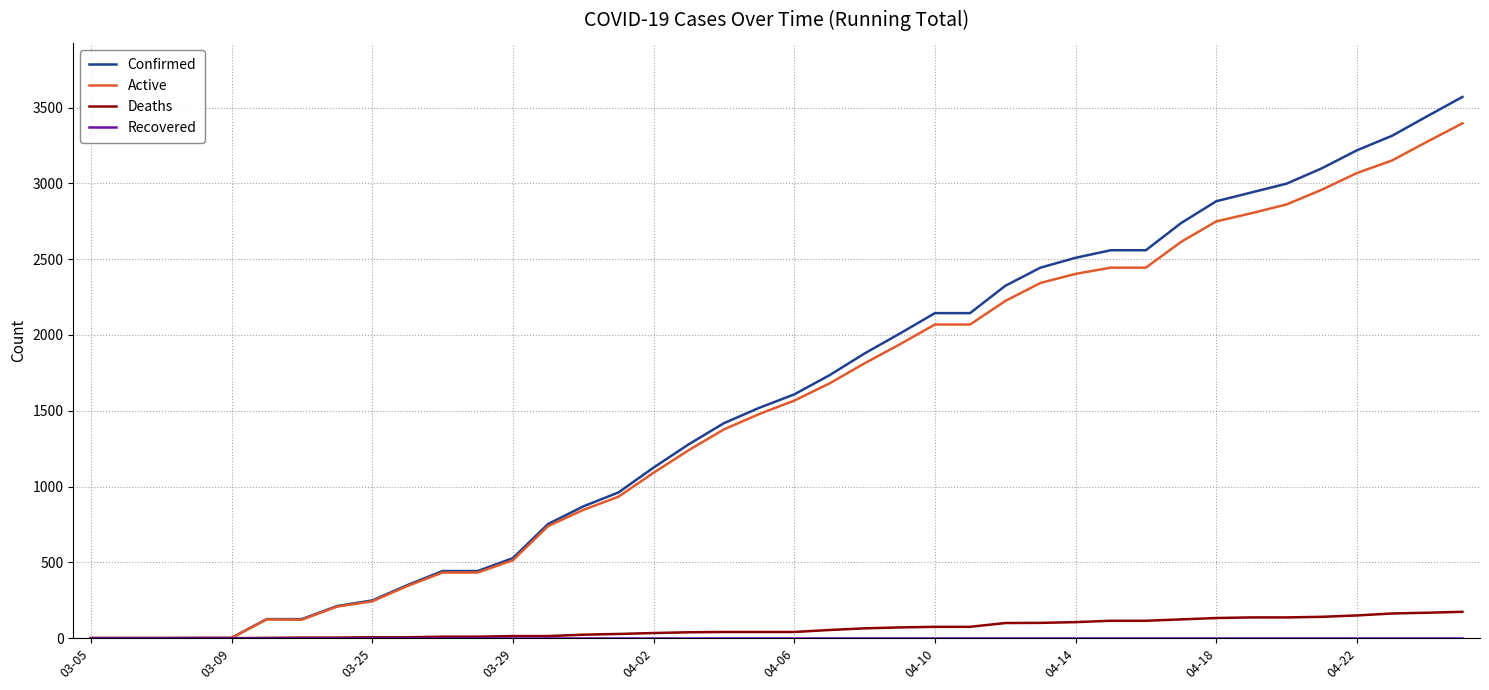

Which series has the largest range (max minus min)?

Confirmed